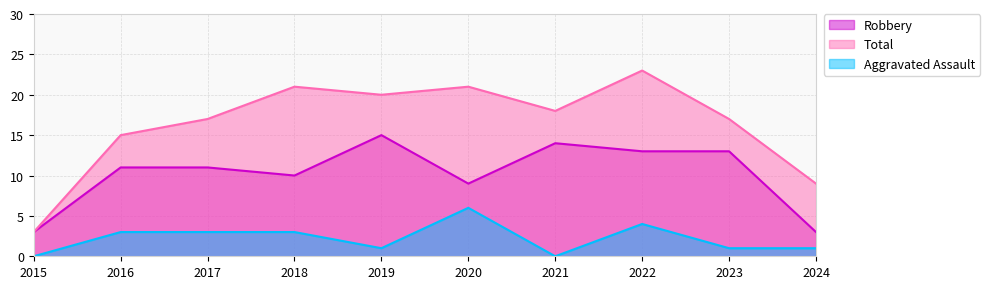

What is the average value of the Aggravated Assault series?

2